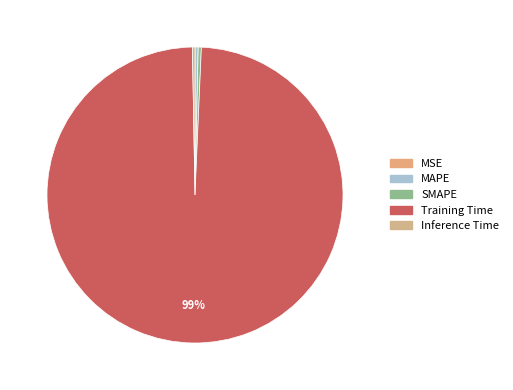

To the nearest percent, what portion does Training Time represent?

99%